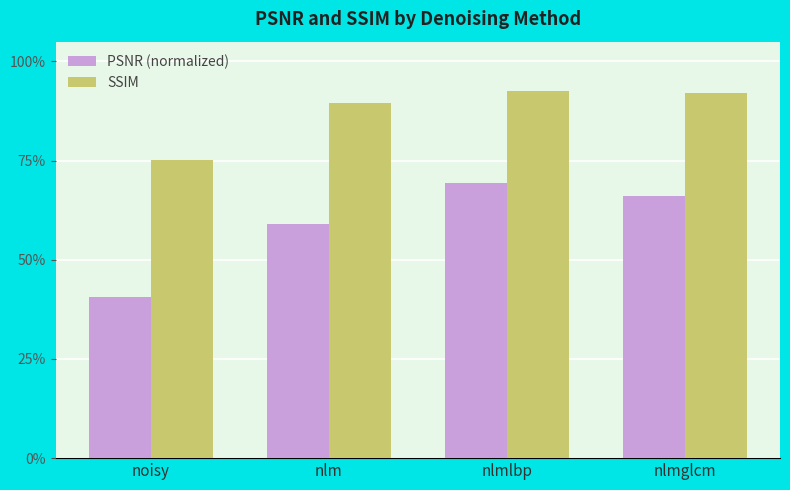

What is the label of the 1st bar from the left?

noisy